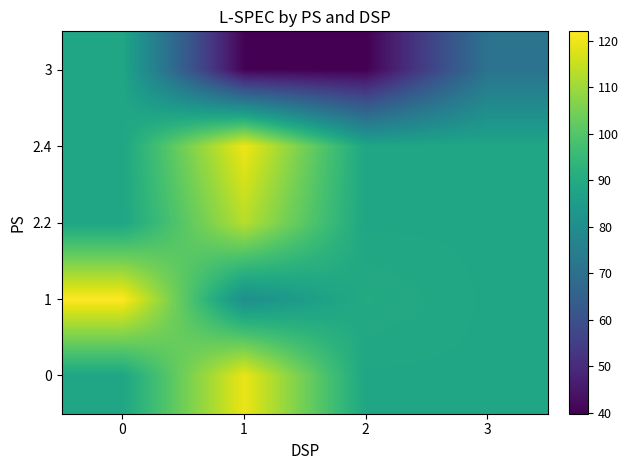

Reading right to left, extract all data points from this chart.

0: 3=88.4	2=88.4	1=119.5	0=88.4
1: 3=88.4	2=90.0	1=80.6	0=122.0
2.2: 3=88.4	2=88.4	1=113.0	0=88.4
2.4: 3=88.4	2=88.4	1=120.0	0=88.4
3: 3=71.0	2=39.8	1=40.0	0=88.4